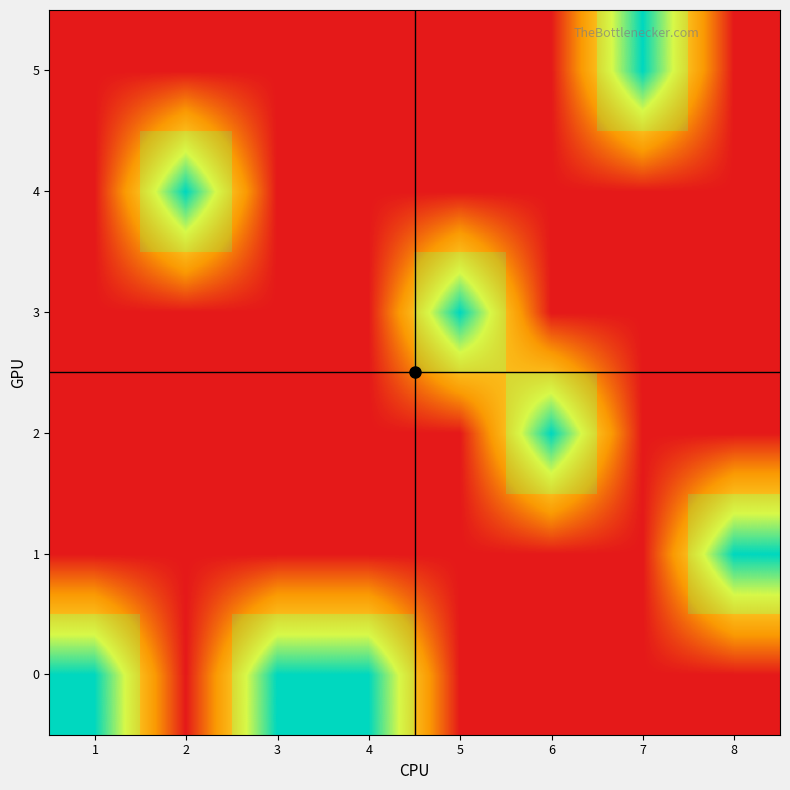

At how many categories does at least one series exceed 0?

8